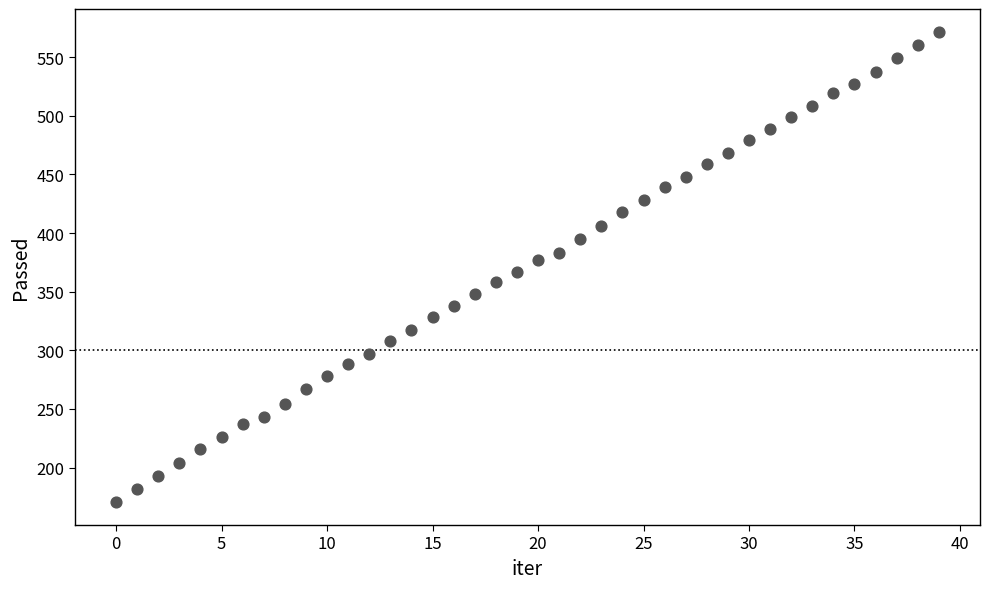

What is the range of Y values (max minus min)?

400